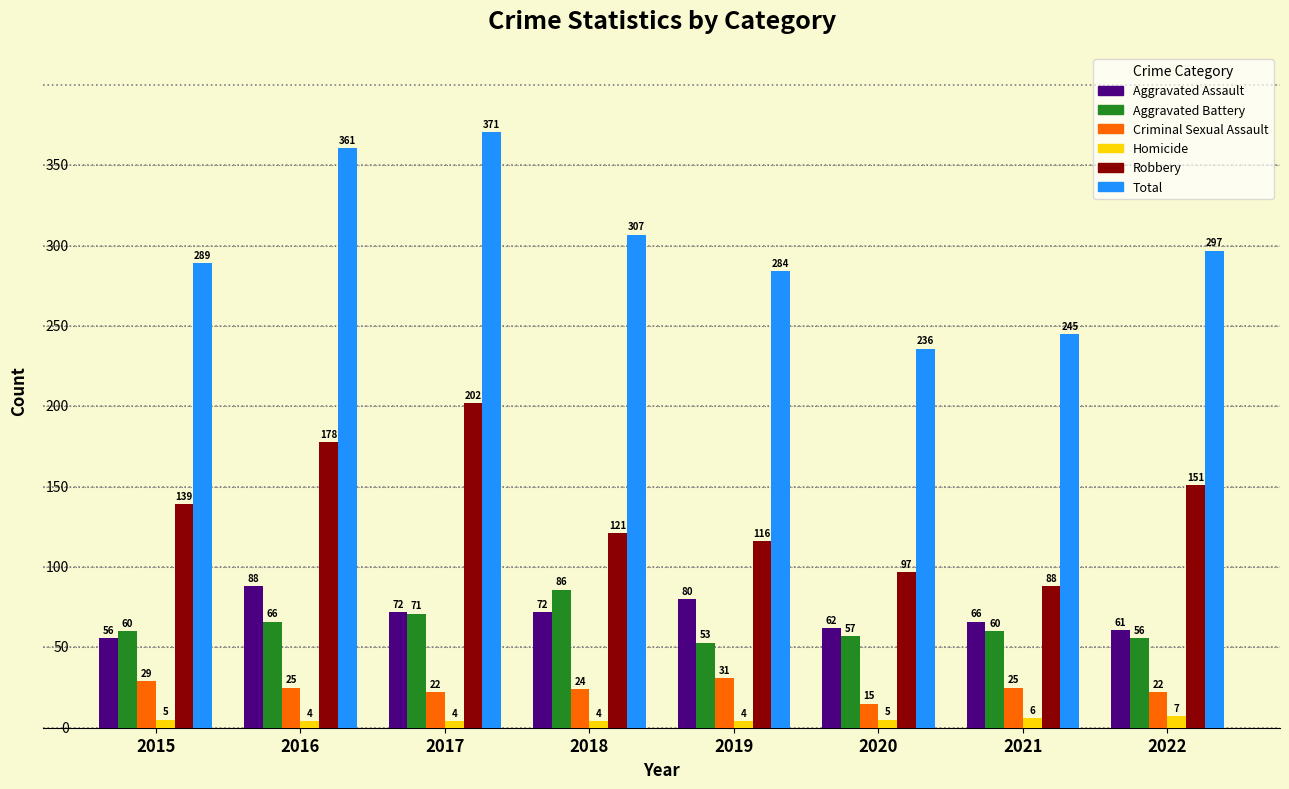

What is the value of the Aggravated Battery bar at the 8th from the left?

56